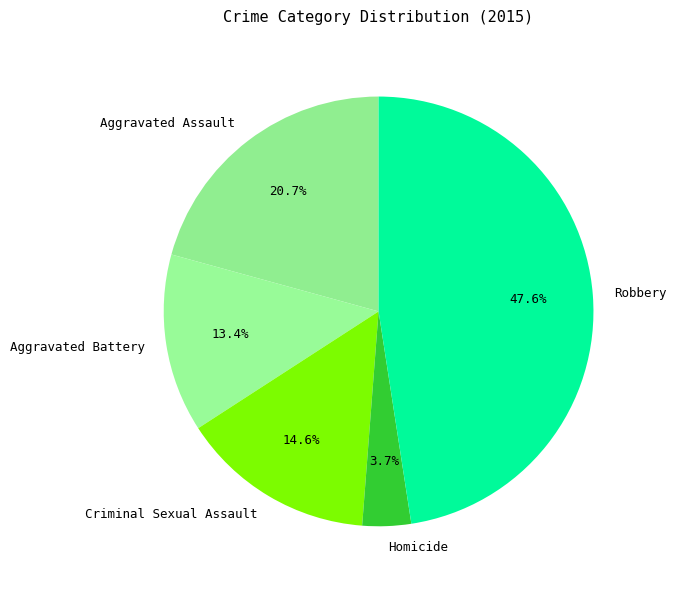

To the nearest percent, what portion does Aggravated Assault represent?

21%